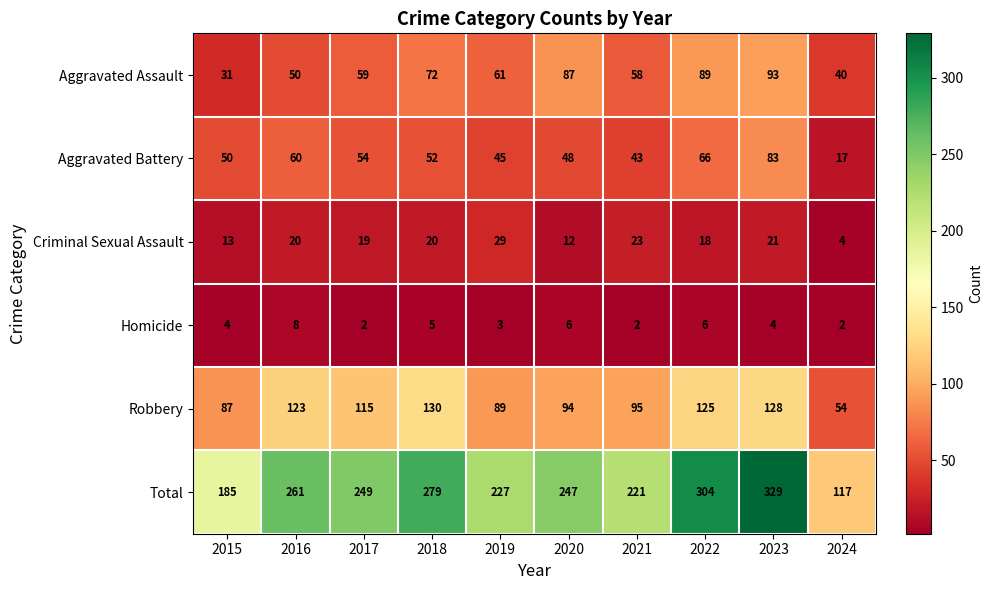

At which label does Aggravated Assault reach its minimum?

2015